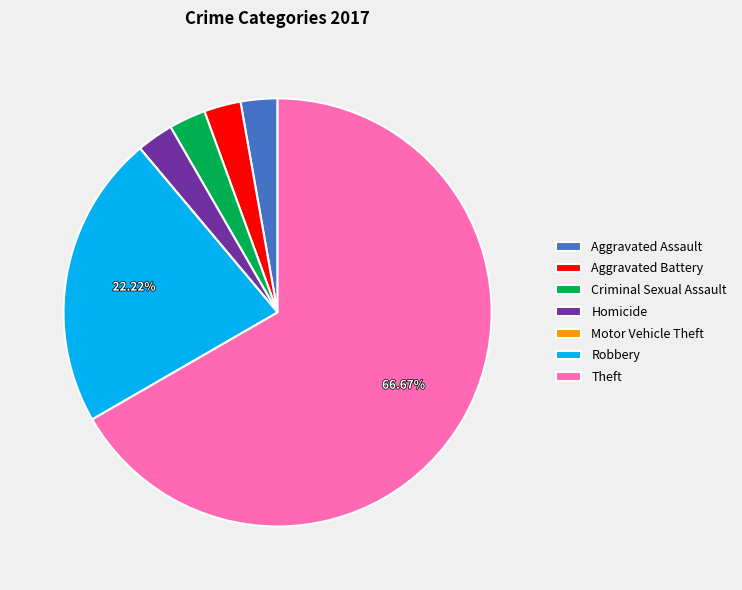

Which slice is the largest?

Theft